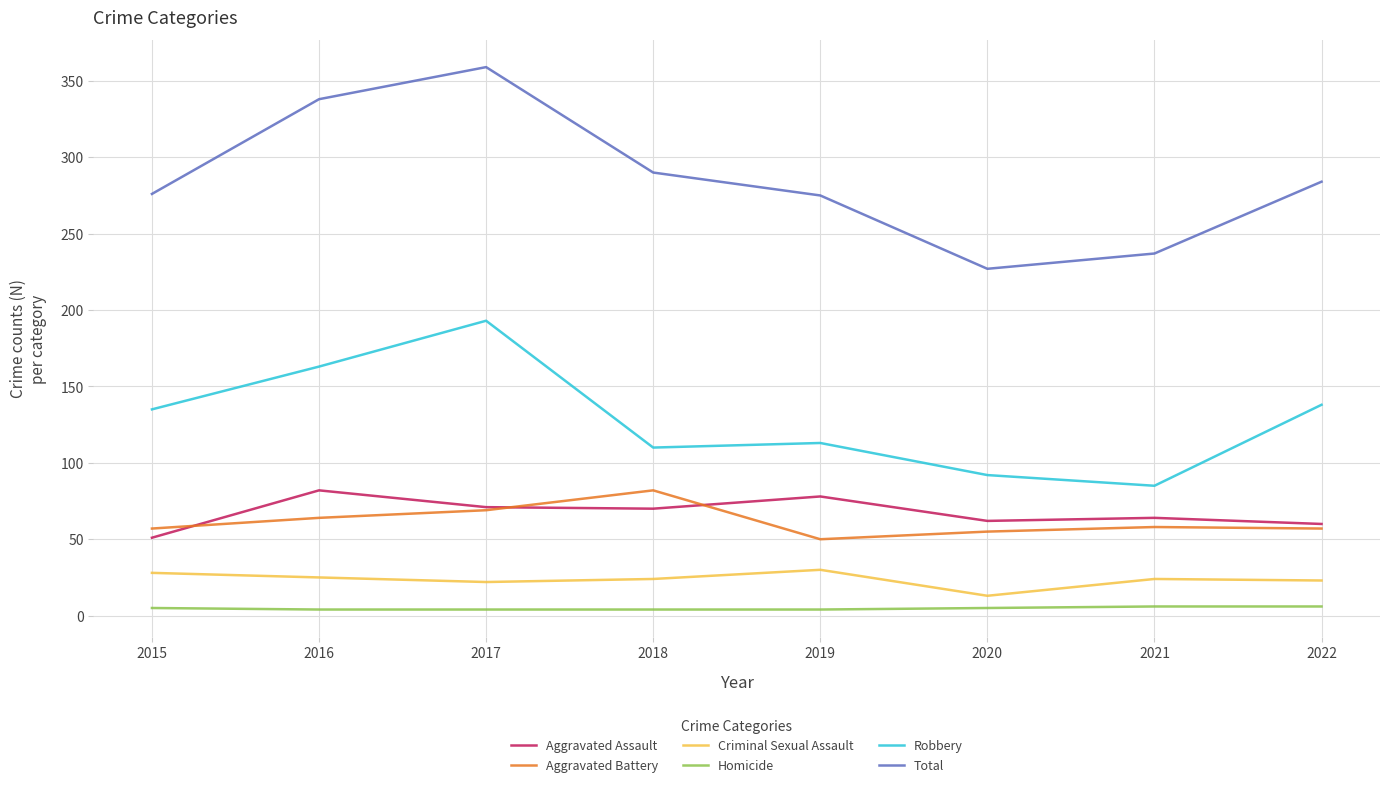

At which category is the sum across all series the highest?

2017